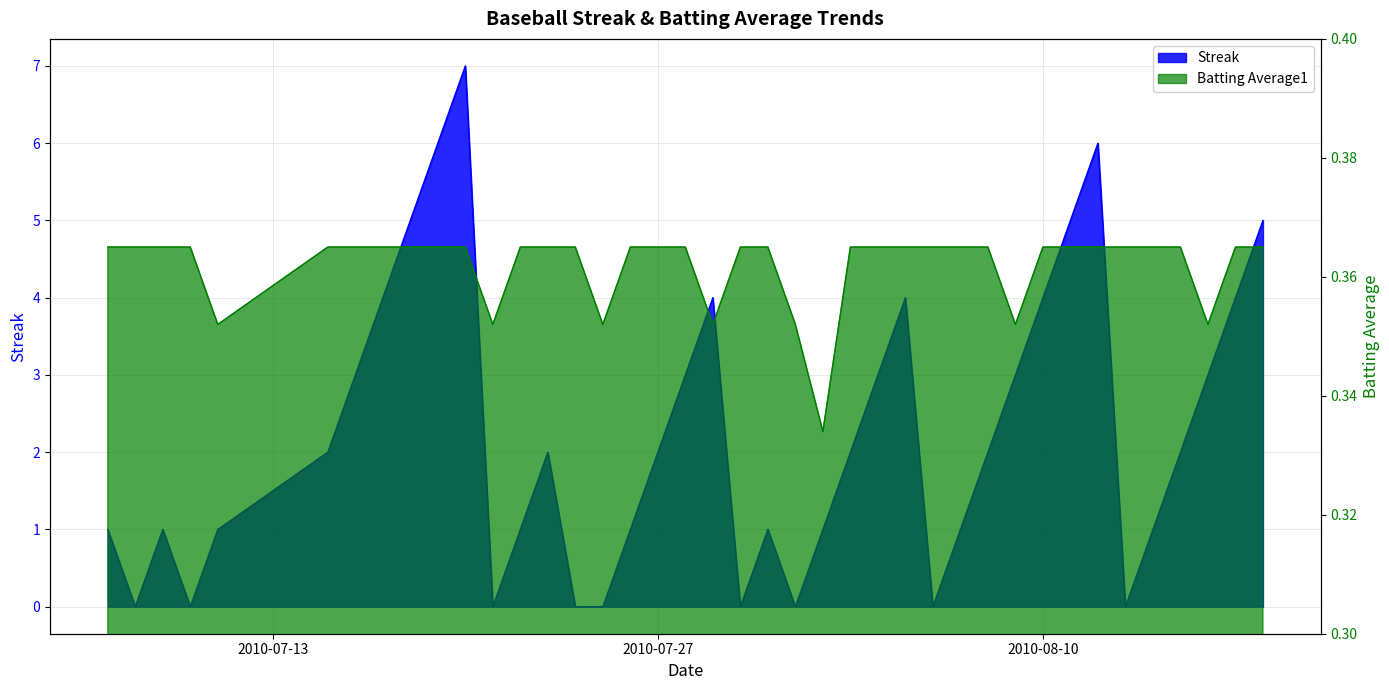

Does the chart display data point markers on the line(s)?

No